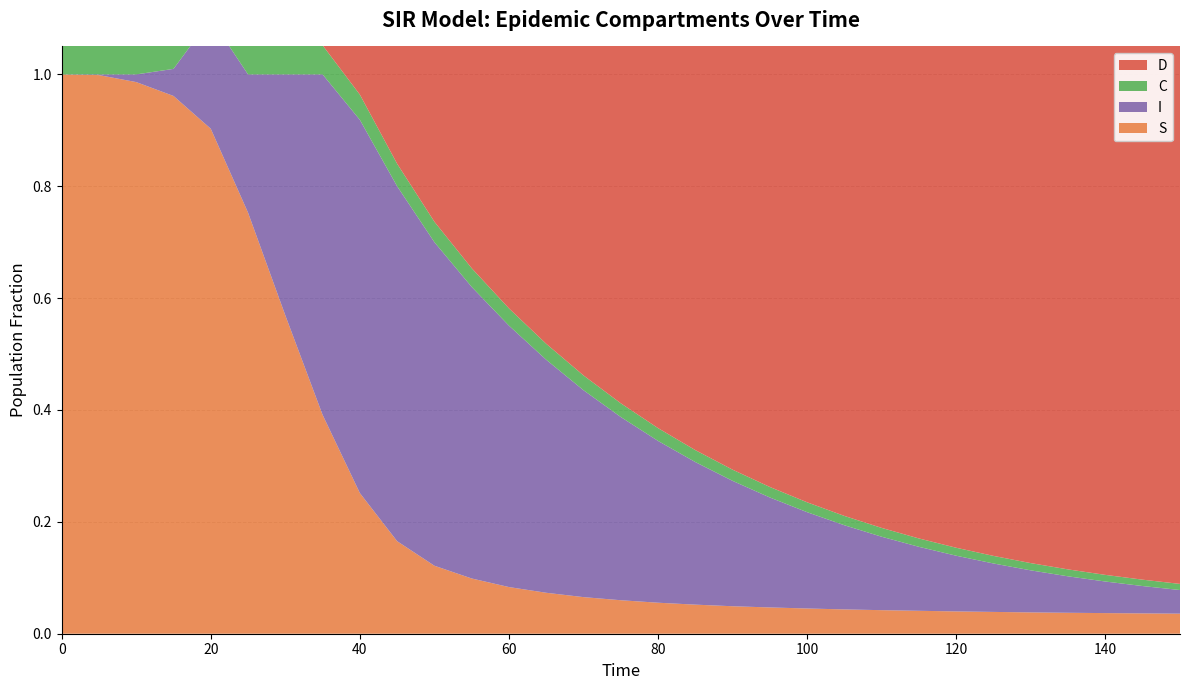

Reading left to right, extract all data points from this chart.

S: 1.0	1.0	1.0	1.0	0.9	0.8	0.6	0.4	0.3	0.2	0.1	0.1	0.1	0.1	0.1	0.1	0.1	0.1	0.0	0.0	0.0	0.0	0.0	0.0	0.0	0.0	0.0	0.0	0.0	0.0	0.0
I: 0.0	0.0	0.0	0.0	0.2	0.2	0.4	0.6	0.7	0.6	0.6	0.5	0.5	0.4	0.4	0.3	0.3	0.3	0.2	0.2	0.2	0.2	0.1	0.1	0.1	0.1	0.1	0.1	0.1	0.0	0.0
C: 0.5	0.3	0.2	0.1	0.1	0.1	0.1	0.1	0.0	0.0	0.0	0.0	0.0	0.0	0.0	0.0	0.0	0.0	0.0	0.0	0.0	0.0	0.0	0.0	0.0	0.0	0.0	0.0	0.0	0.0	0.0
D: 0.5	0.7	0.8	0.9	0.9	0.9	0.9	0.9	1.0	1.0	1.0	1.0	1.0	1.0	1.0	1.0	1.0	1.0	1.0	1.0	1.0	1.0	1.0	1.0	1.0	1.0	1.0	1.0	1.0	1.0	1.0